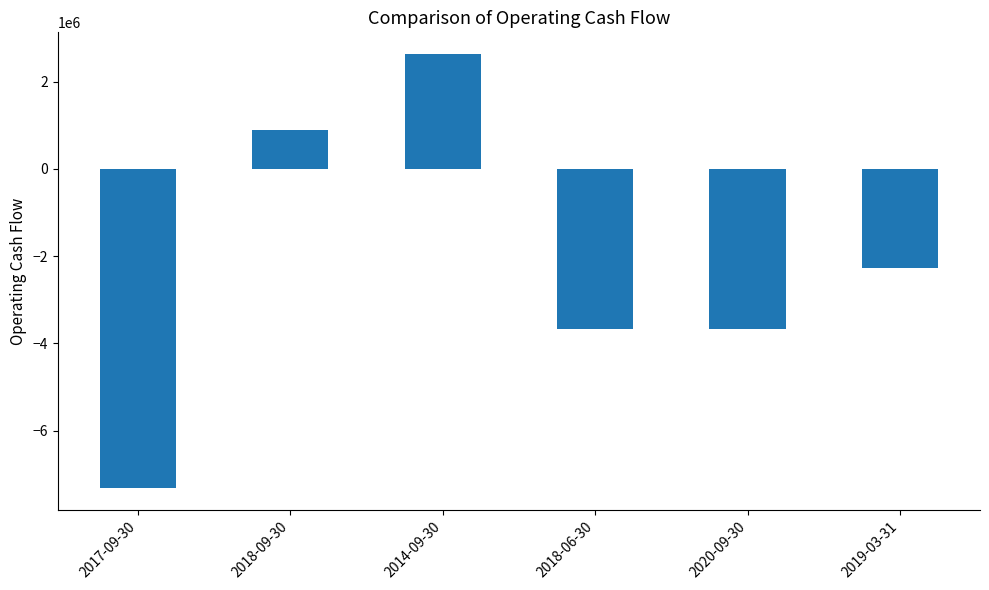

Which has a higher value, 2020-09-30 or 2019-03-31?

2019-03-31